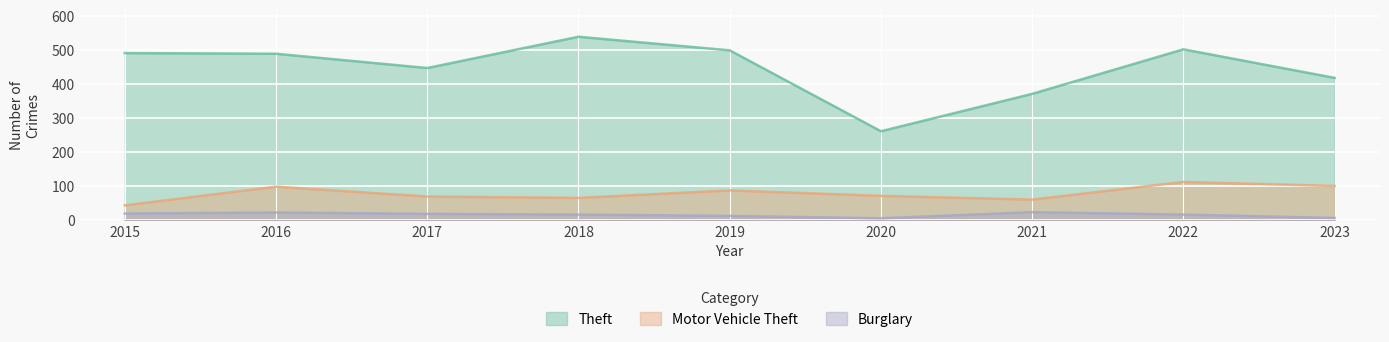

Is the value of Burglary at 2019 greater than the value of Motor Vehicle Theft at 2015?

No